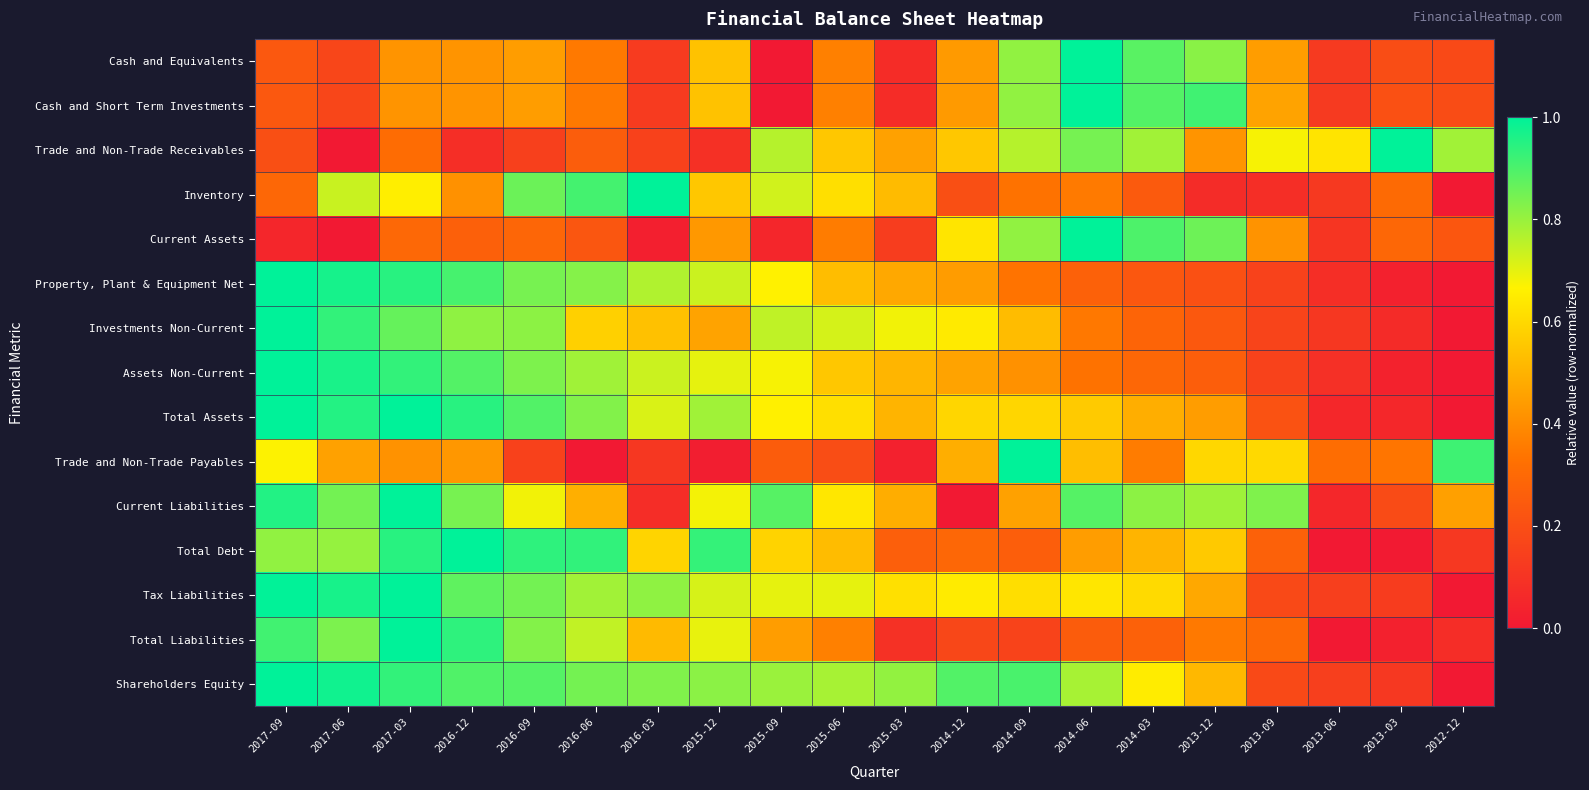

List the series in order of their peak value, lowest first.

Cash and Equivalents, Cash and Short Term Investments, Trade and Non-Trade Receivables, Inventory, Current Assets, Property, Plant & Equipment Net, Investments Non-Current, Assets Non-Current, Total Assets, Trade and Non-Trade Payables, Current Liabilities, Total Debt, Tax Liabilities, Total Liabilities, Shareholders Equity